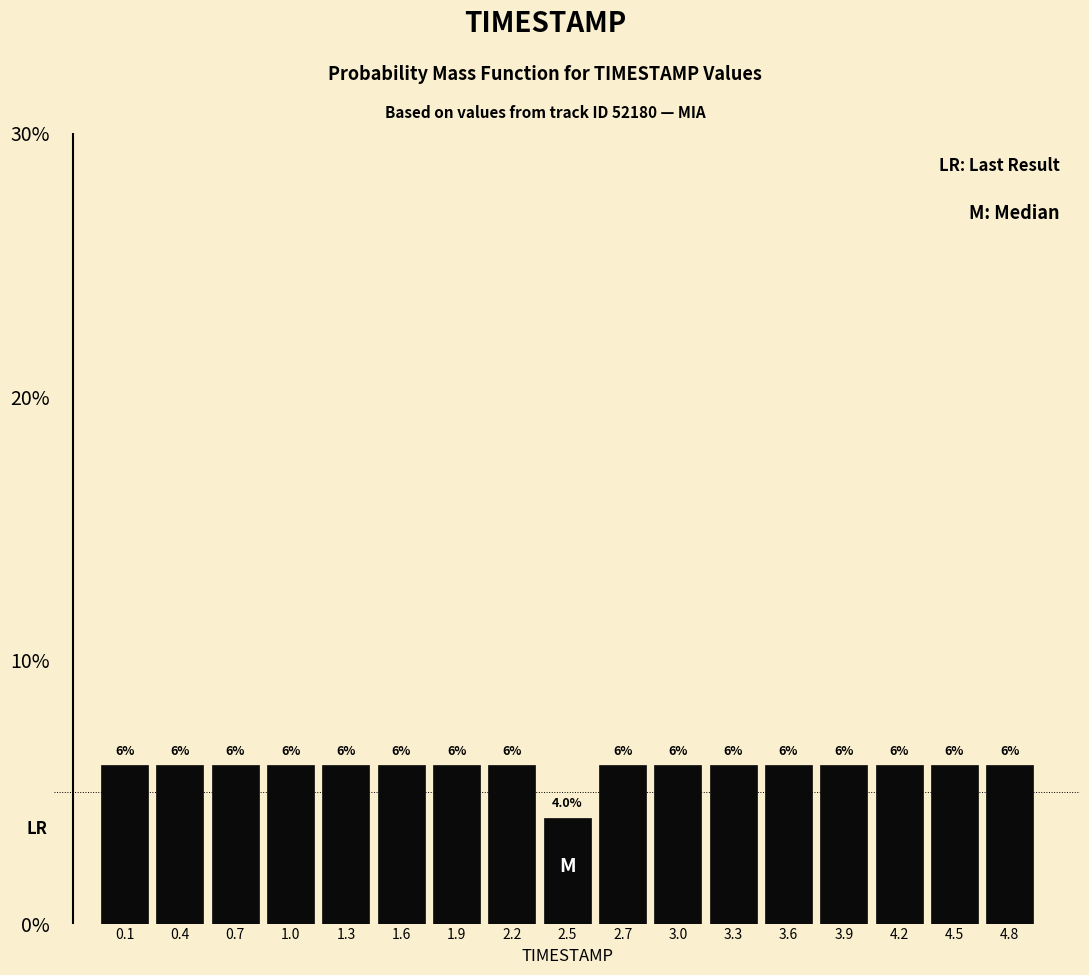

Reading left to right, transcribe this chart: for each bar, give the range it covers on the x-axis and its height. The bar edges are not printed on the chart, so give them approximately, as read against the axis.

0.00 to 0.30: 6.0
0.30 to 0.60: 6.0
0.60 to 0.85: 6.0
0.85 to 1.15: 6.0
1.15 to 1.45: 6.0
1.45 to 1.75: 6.0
1.75 to 2.00: 6.0
2.00 to 2.30: 6.0
2.30 to 2.60: 4.0
2.60 to 2.90: 6.0
2.90 to 3.15: 6.0
3.15 to 3.45: 6.0
3.45 to 3.75: 6.0
3.75 to 4.05: 6.0
4.05 to 4.30: 6.0
4.30 to 4.60: 6.0
4.60 to 4.90: 6.0